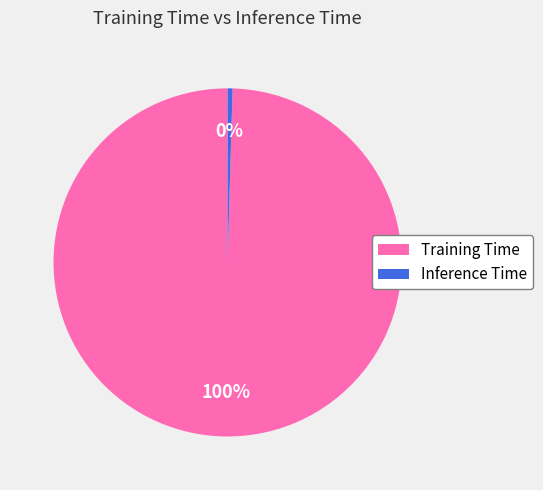

How many segments does this pie chart have?

2